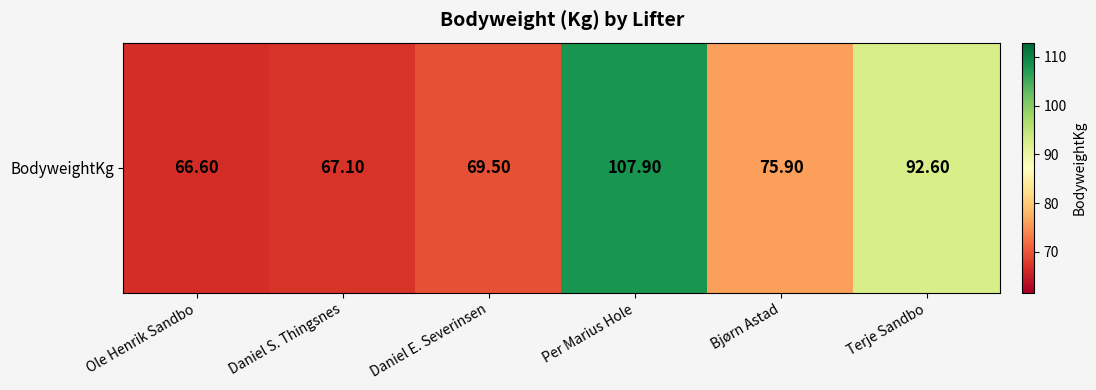

Between Ole Henrik Sandbo and Bjørn Astad, which is larger?

Bjørn Astad